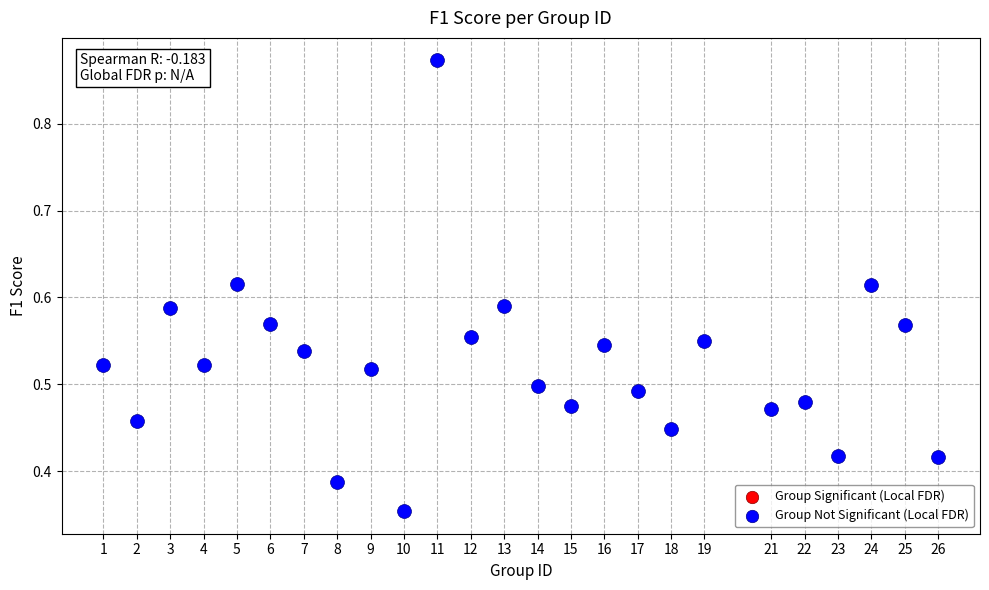

What is the range of X values (max minus min)?

25.0